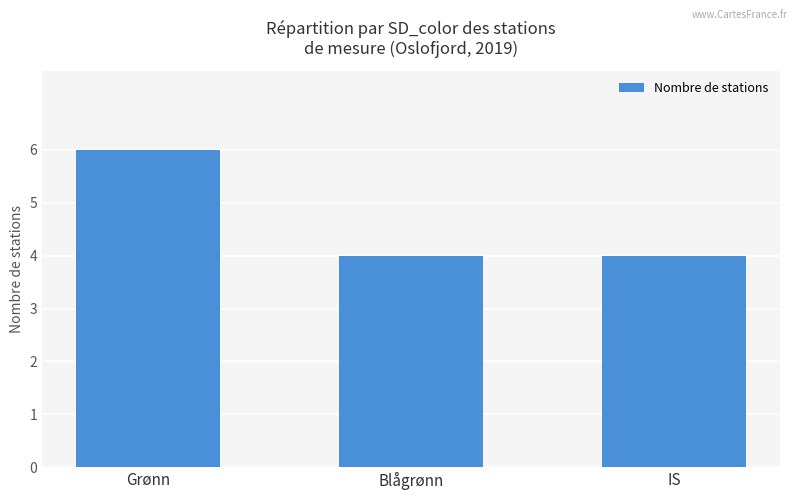

What is the label of the 2nd bar from the left?

Blågrønn